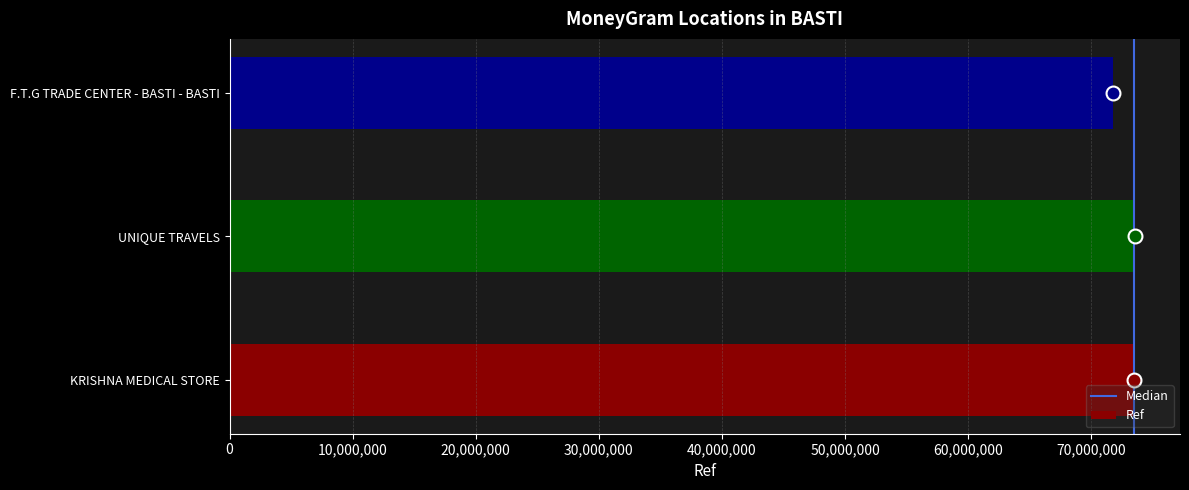

The value at UNIQUE TRAVELS is 131337177. True or false?

False